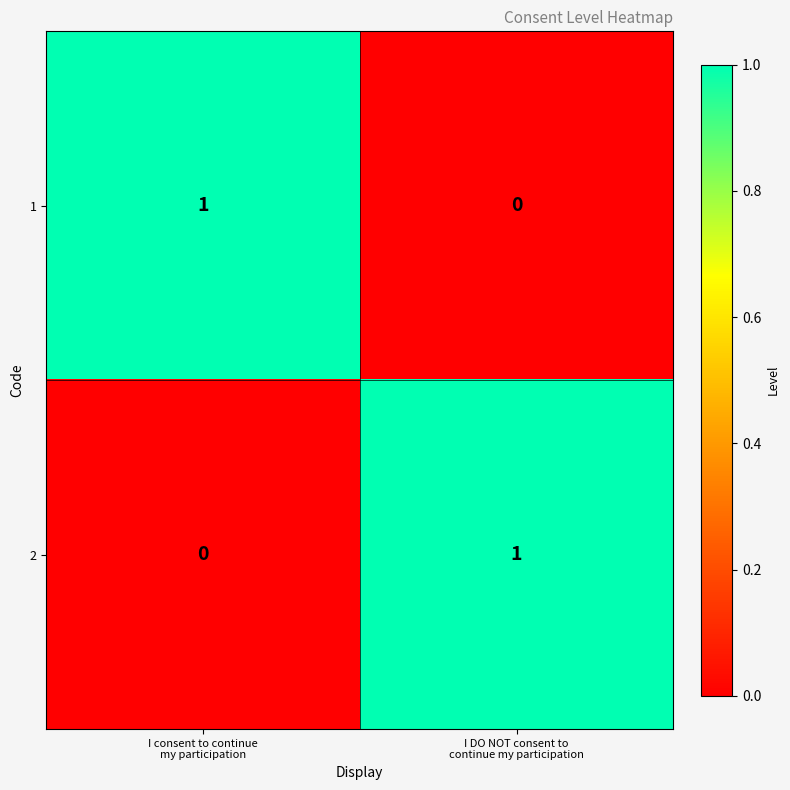

How many values in 1 are above zero?

1